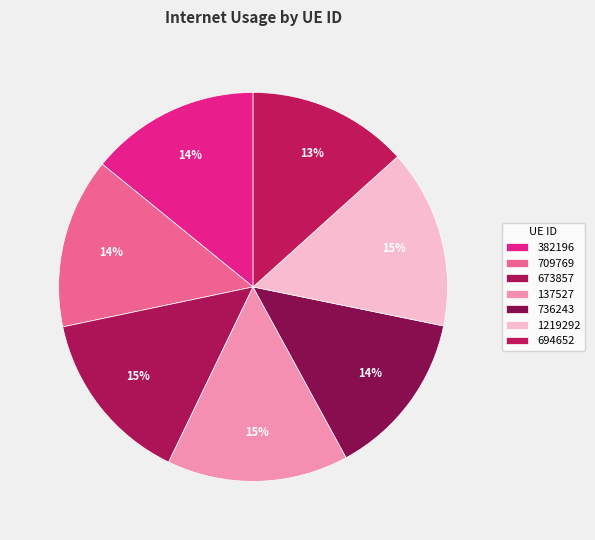

What is the largest slice in the pie chart?

137527